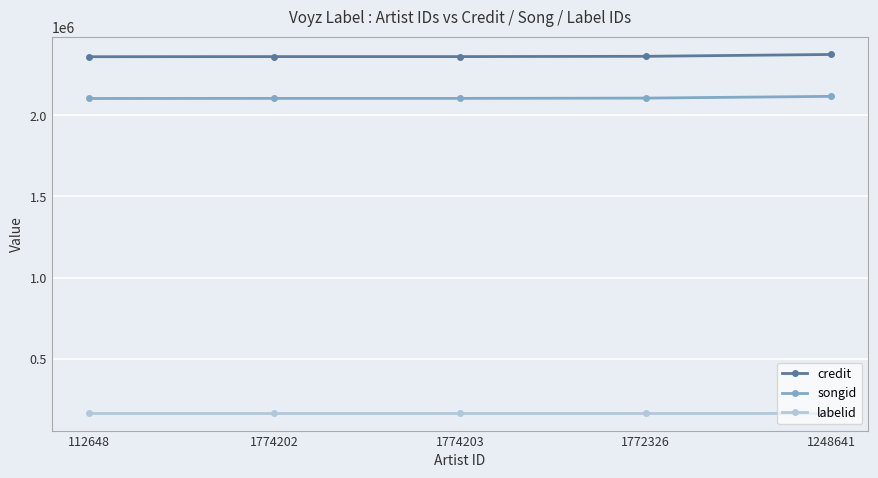

What is the label of the 1st point from the left?

112648